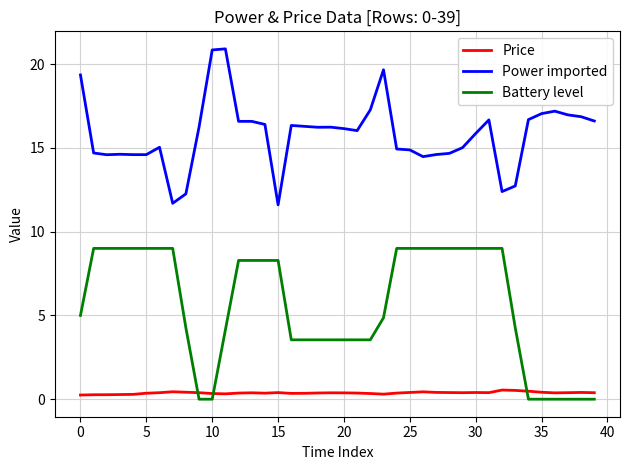

At how many categories does at least one series exceed 20?

2